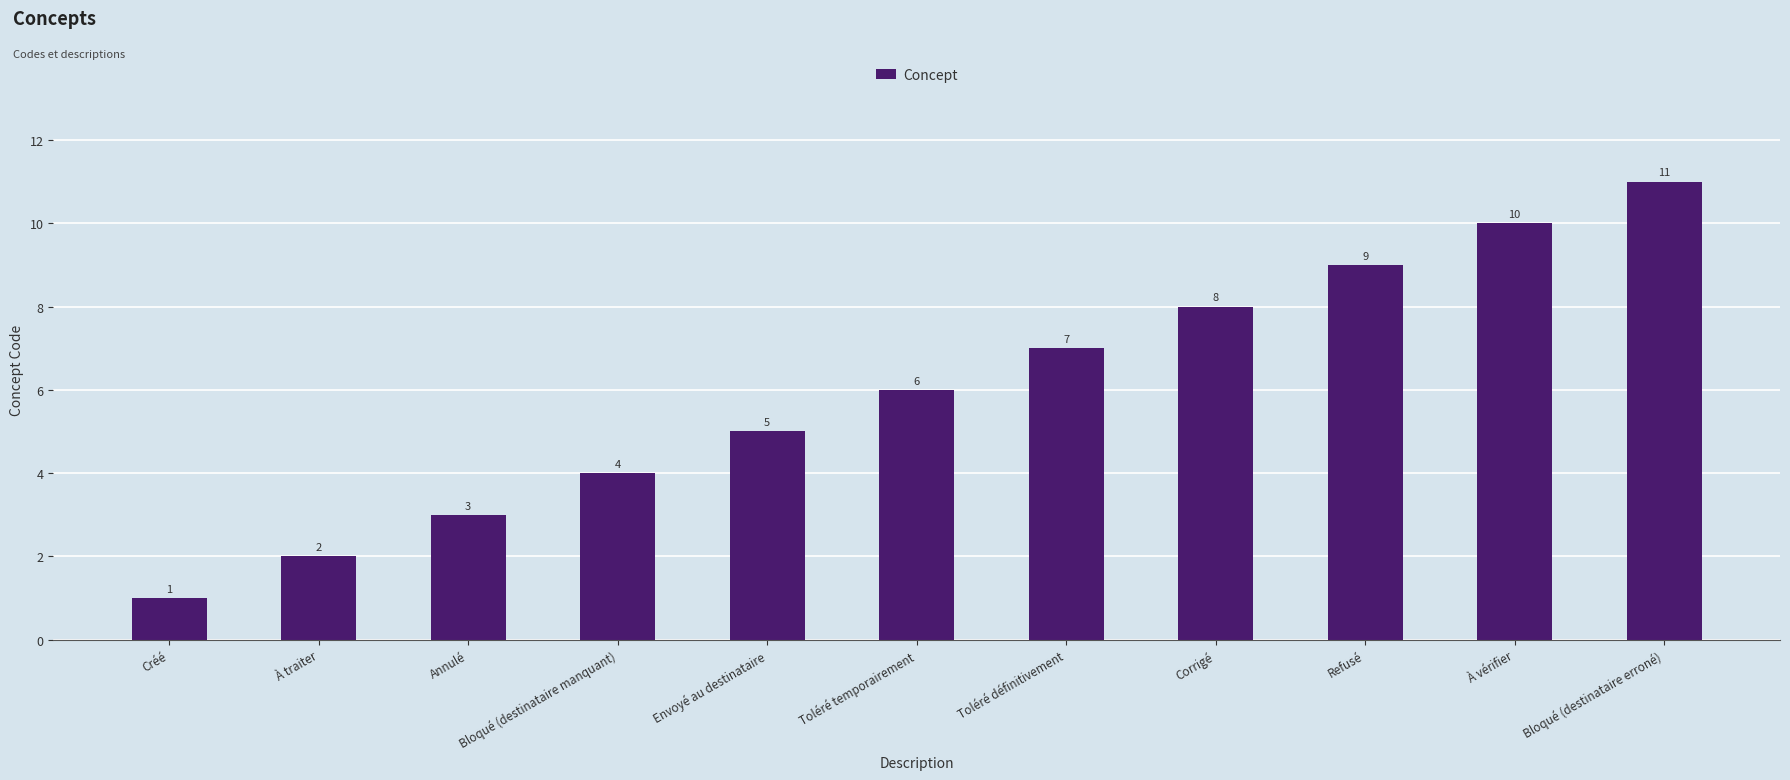

What is the change in value from Toléré temporairement to Refusé?

+3